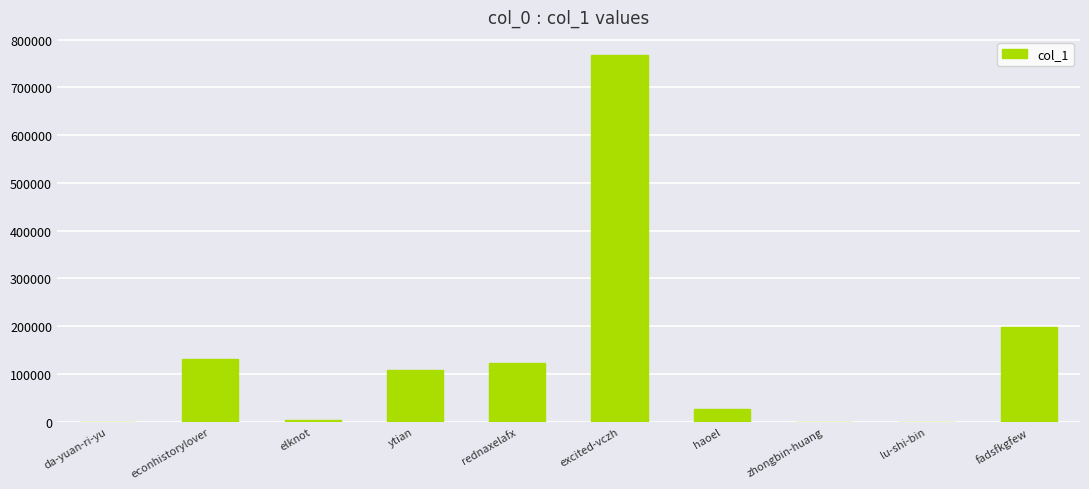

True or false: the data shows 1066984 at excited-vczh.

False